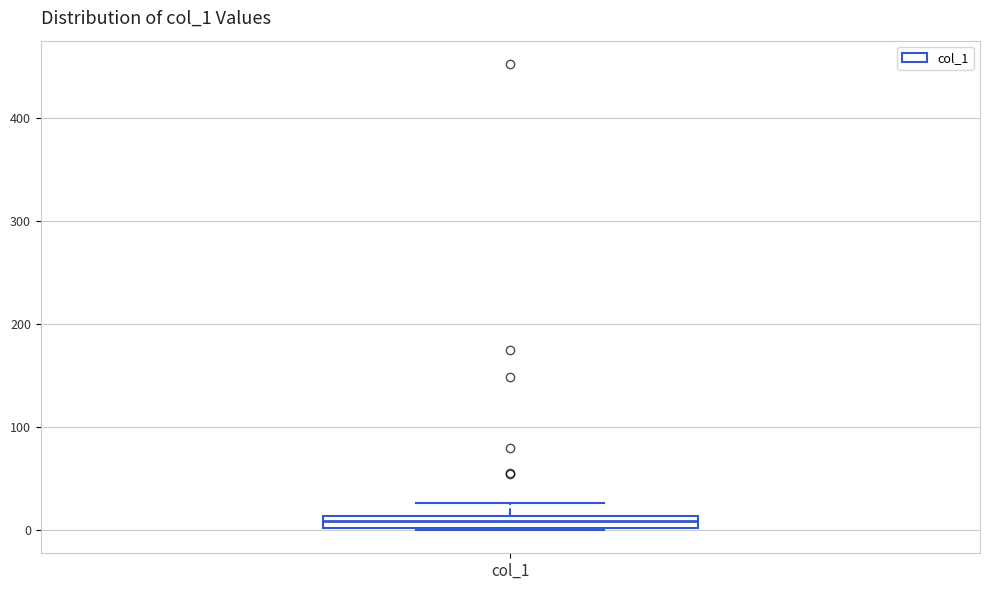

Where is the lower edge of the box for col_1 on the y-axis? The values are not printed on the chart, so give them approximately, as read against the axis.

0